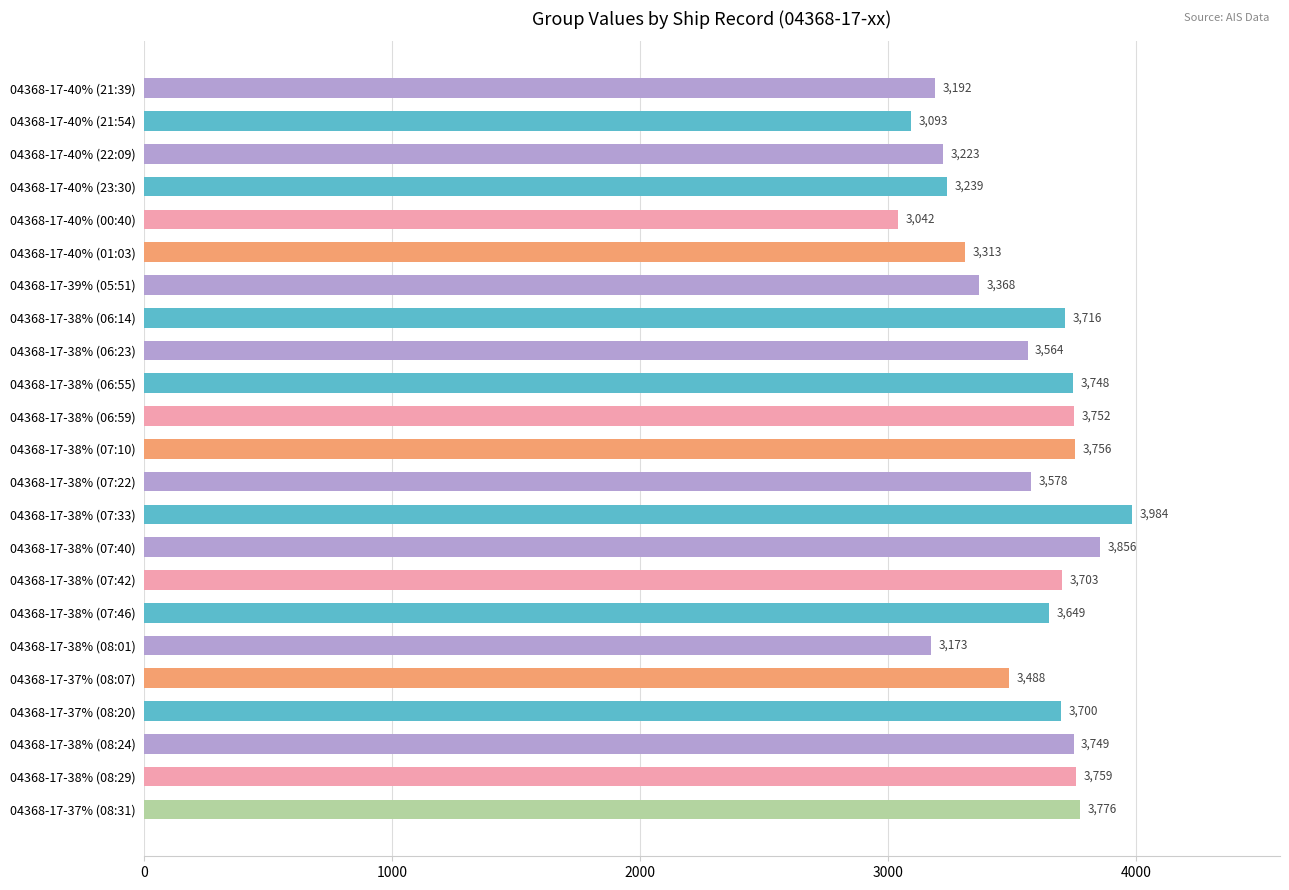

What is the change in value from 04368-17-38% (06:59) to 04368-17-38% (07:22)?

-174